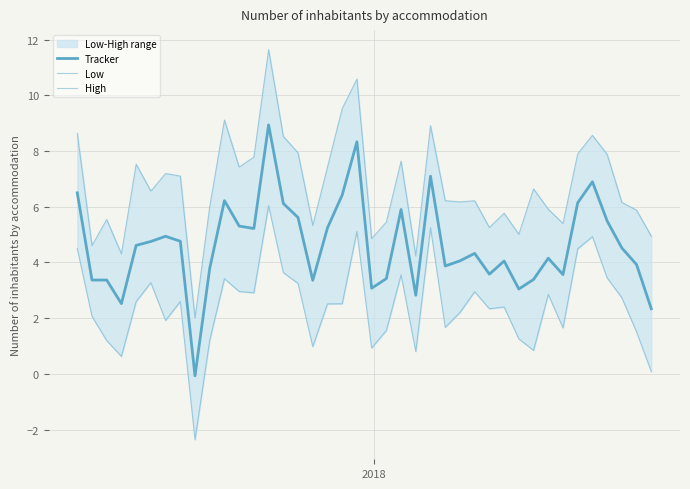

The value of Low at 35 is 8.3. True or false?

False